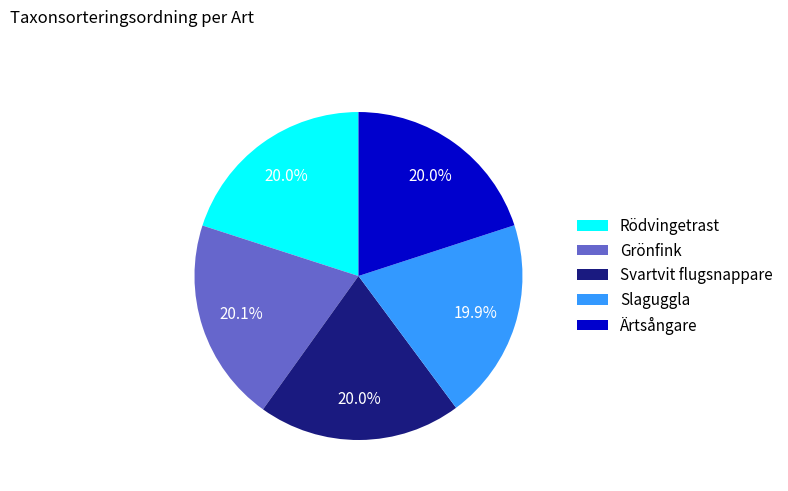

To the nearest percent, what is the combined percentage of Rödvingetrast and Ärtsångare?

40%